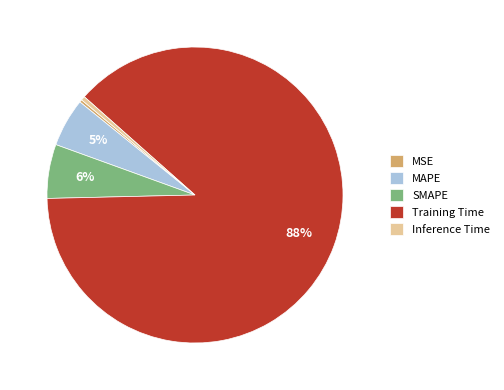

Combined, do Training Time and SMAPE account for over 50%?

Yes